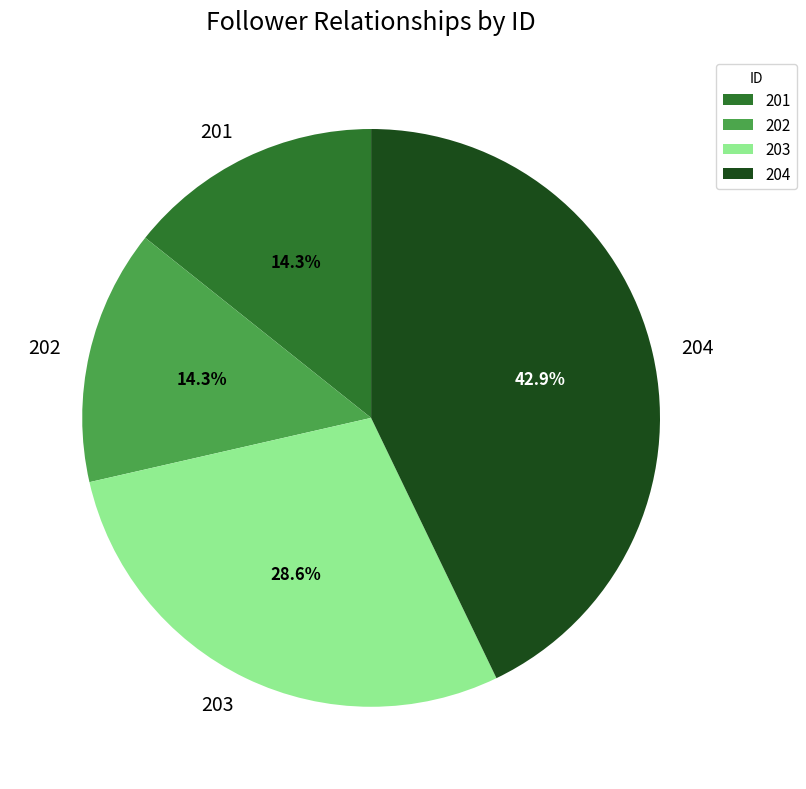

How many slices are in this pie chart?

4